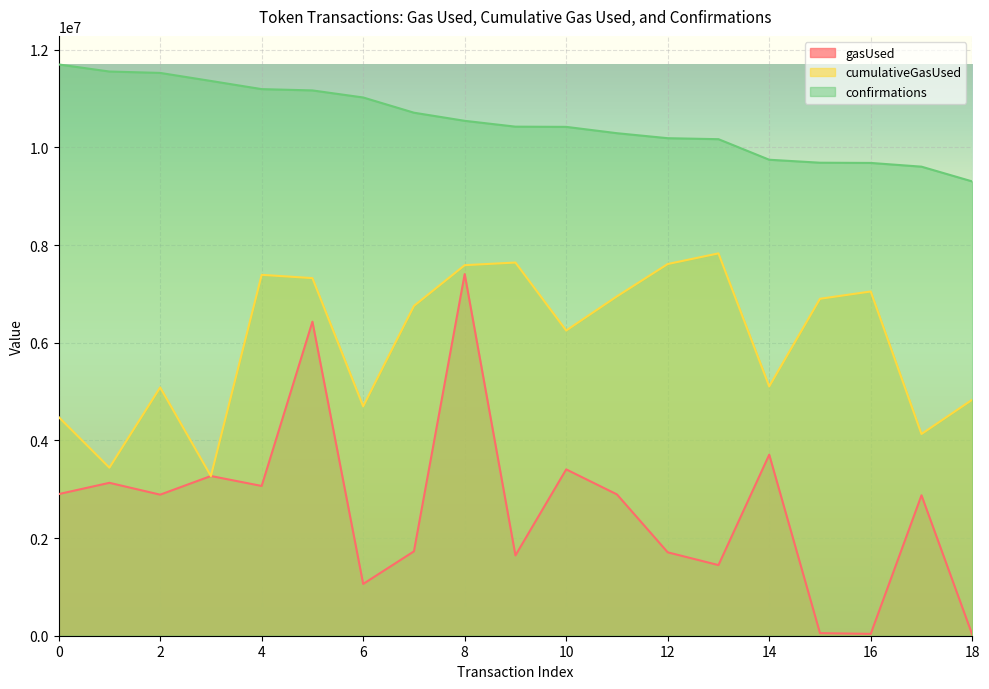

What is the difference between the highest and lowest values at 6?

9962649